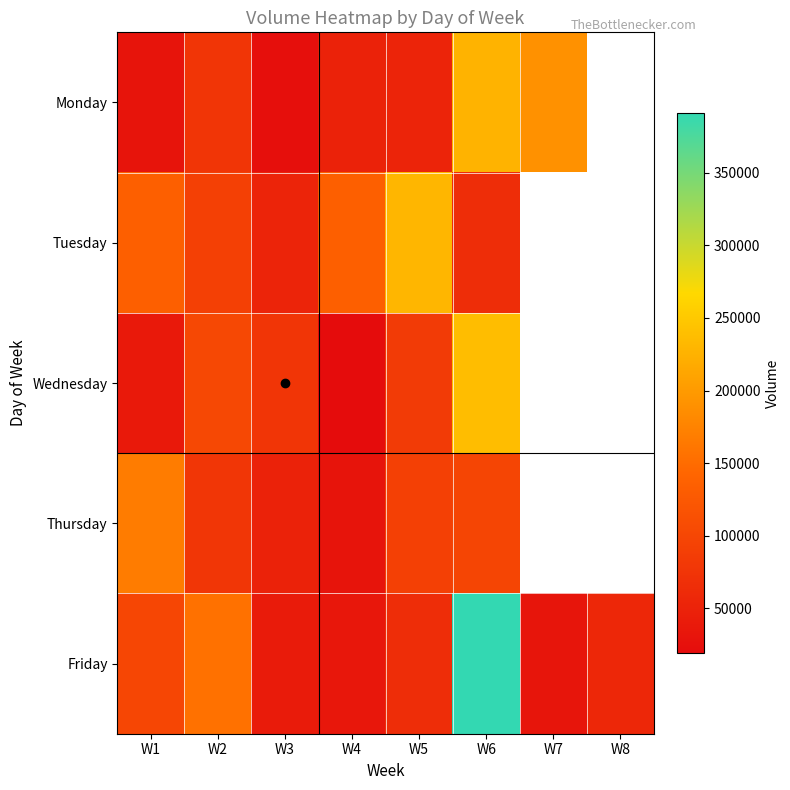

Is it true that Monday equals 128755.3 at W7?

False